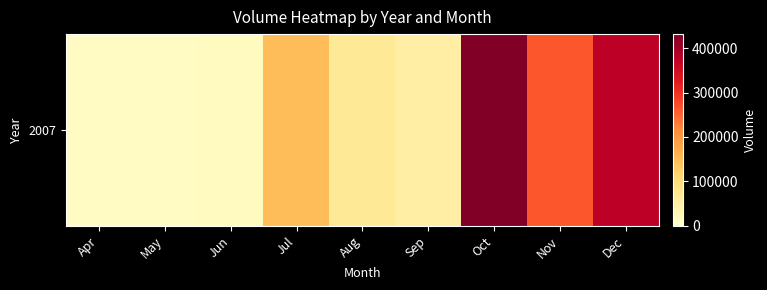

Reading left to right, list all the values displayed in this chart.

Apr=12630	May=13197	Jun=13590	Jul=145822	Aug=64075	Sep=49708	Oct=431542	Nov=262445	Dec=376624